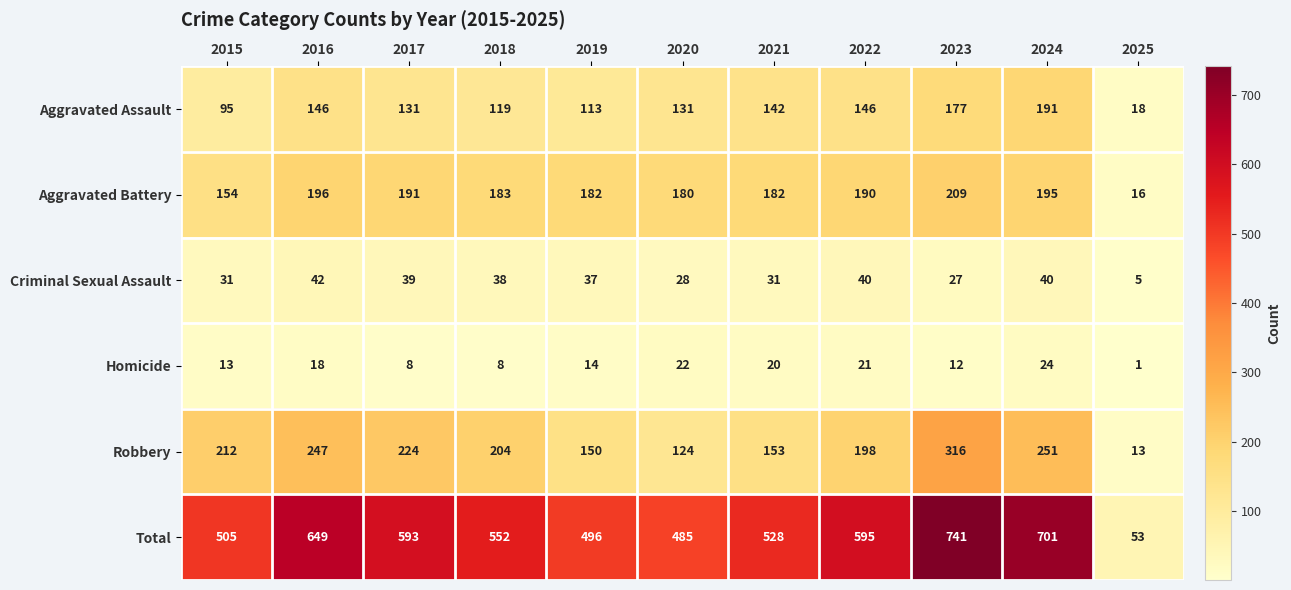

What is the smallest value displayed?

1